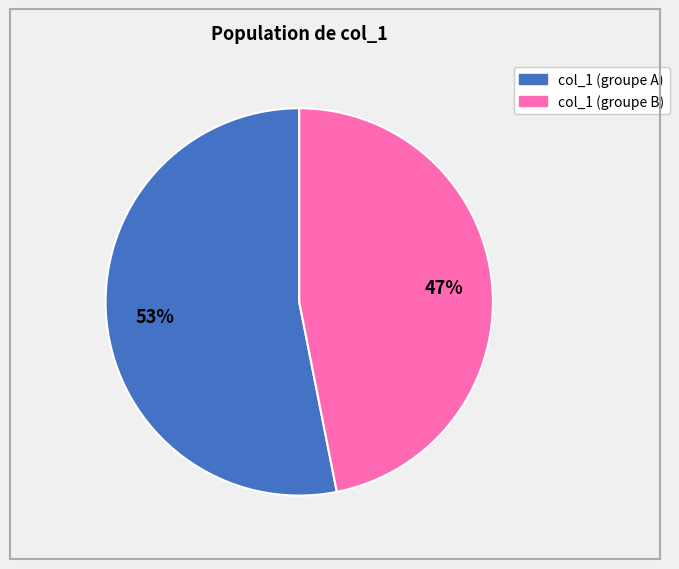

To the nearest percent, what is the average slice percentage?

50%